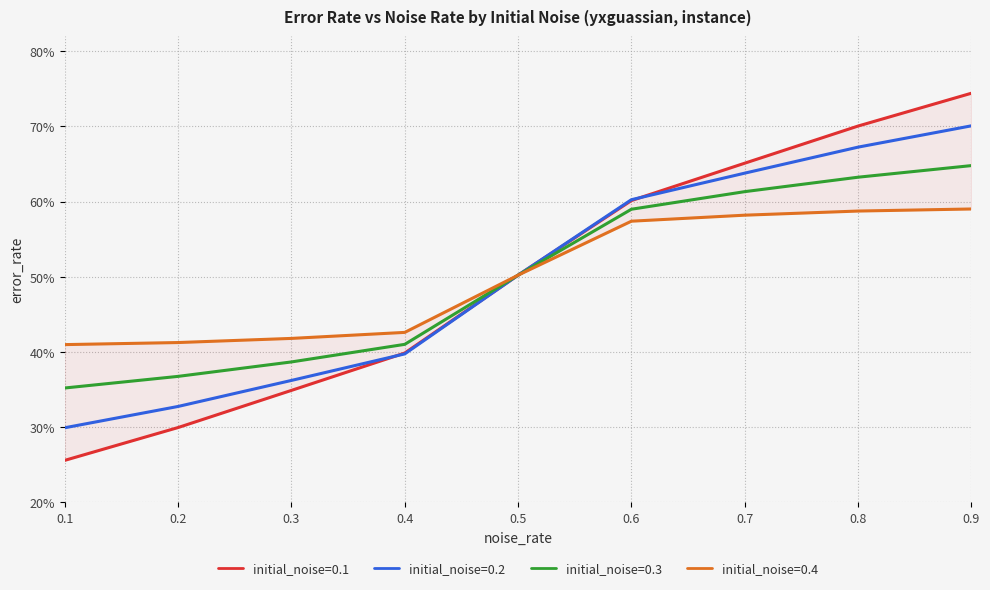

What is the greatest value displayed?

0.7